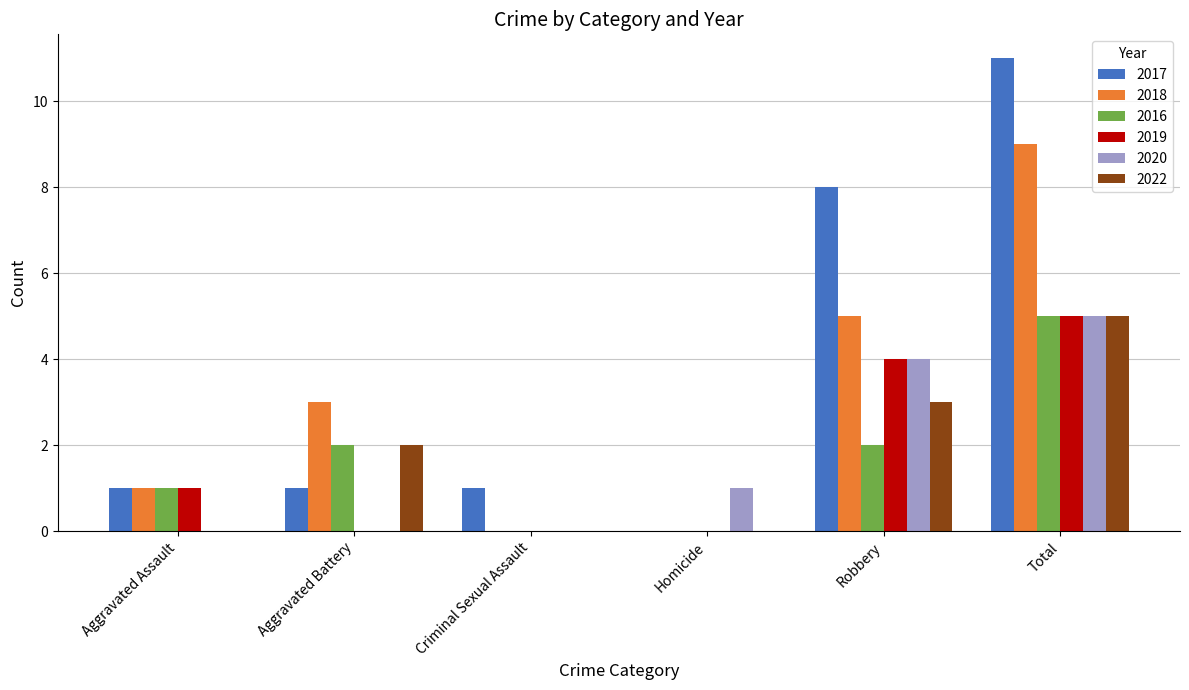

The value of 2022 at Robbery is 3. True or false?

True